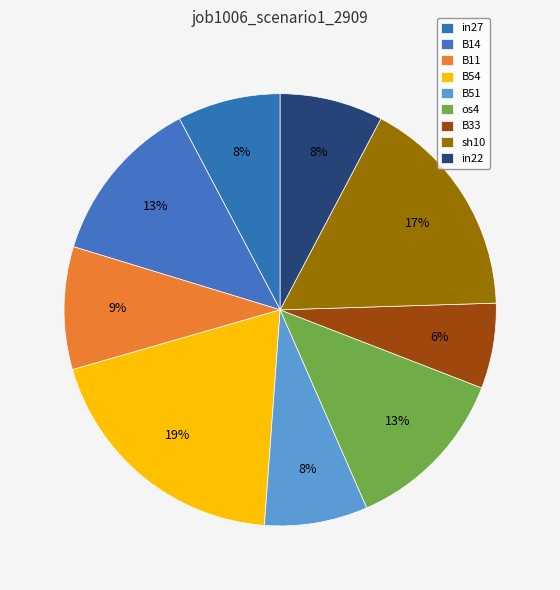

What percentage is NOT represented by B33?

93.6%